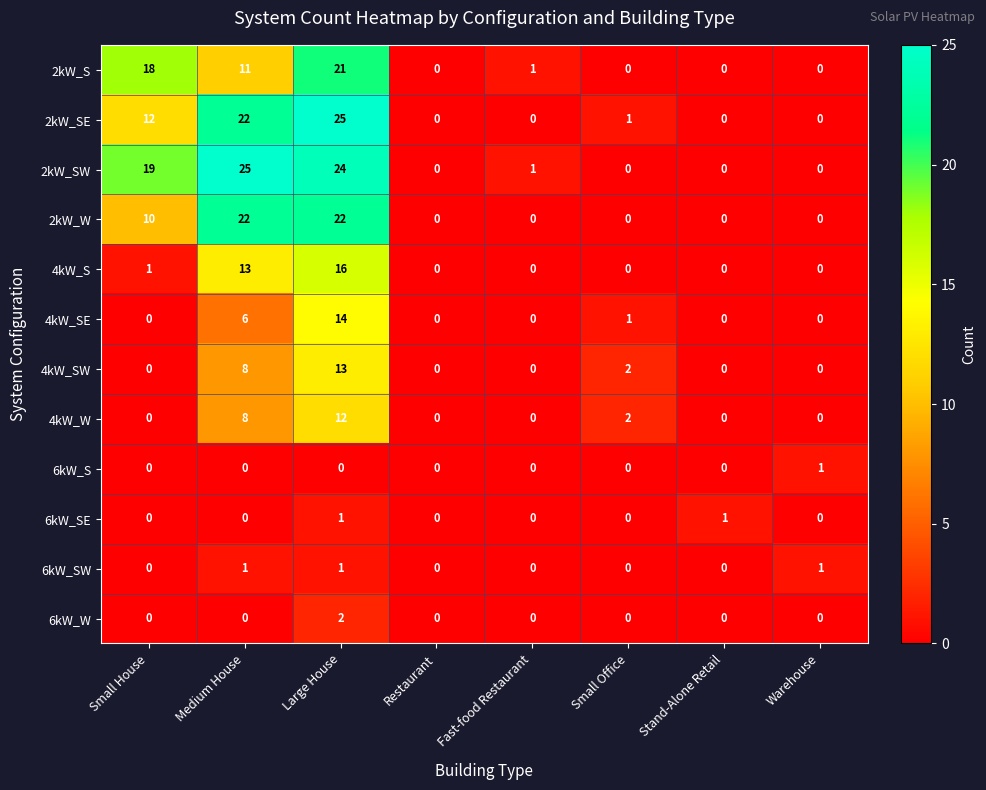

Count the number of categories in the chart.

8